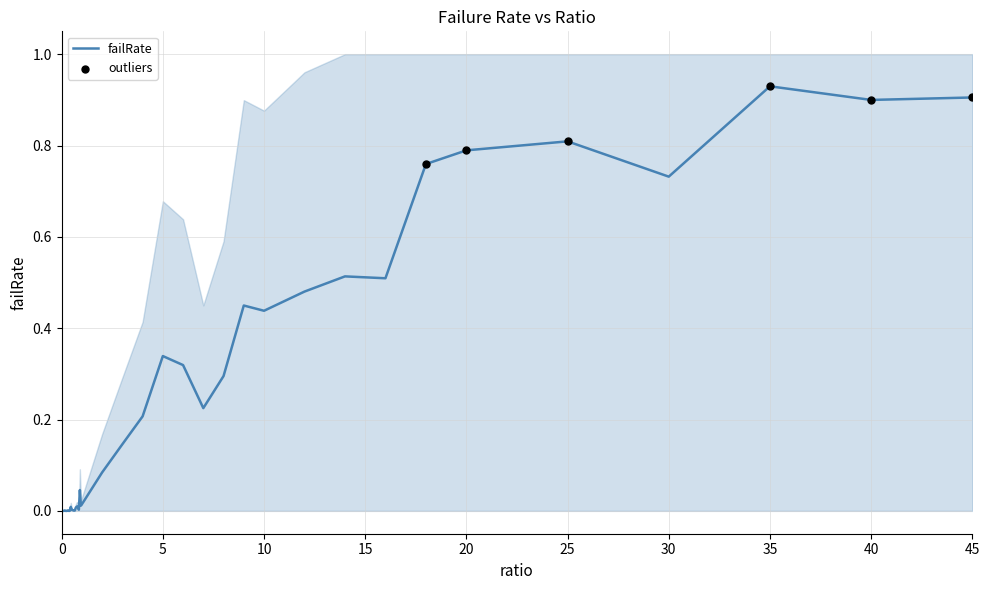

Which category has the highest value in the failRate series?

35